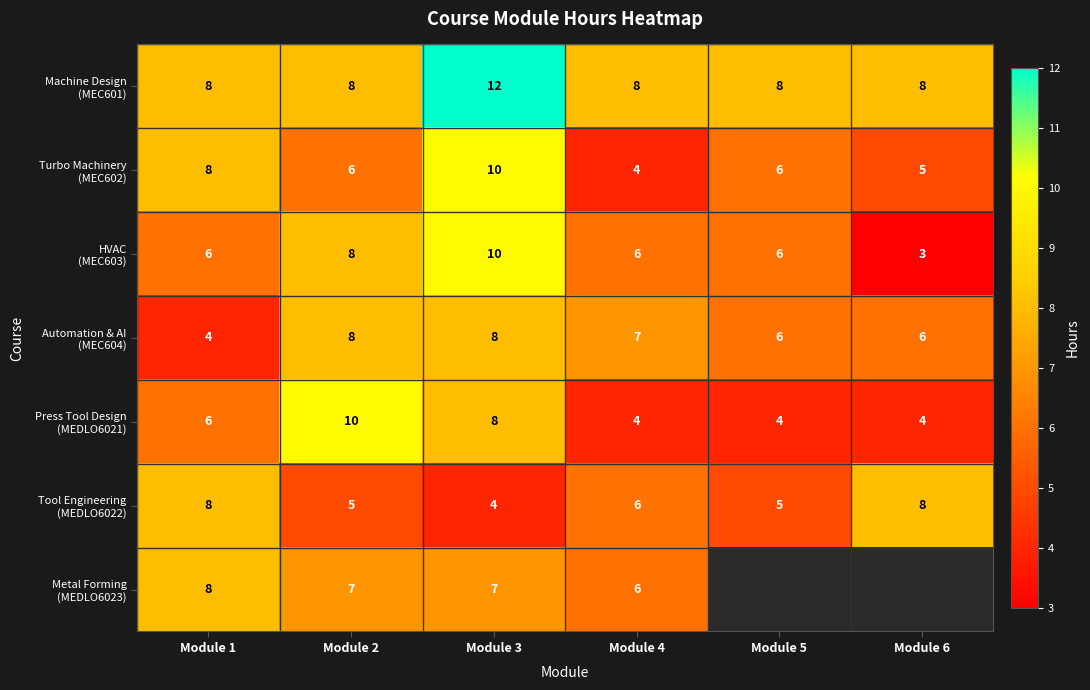

What is the spread (max minus min) of values at Module 4?

4